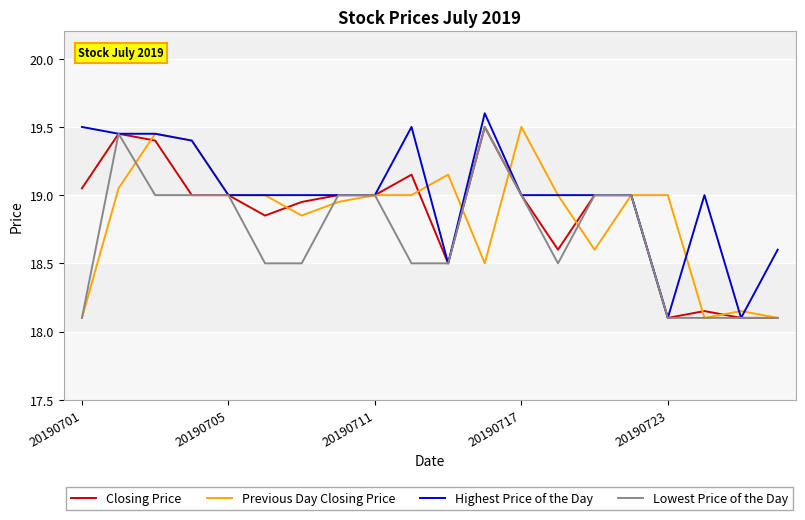

Which series has the largest total across all categories?

Highest Price of the Day